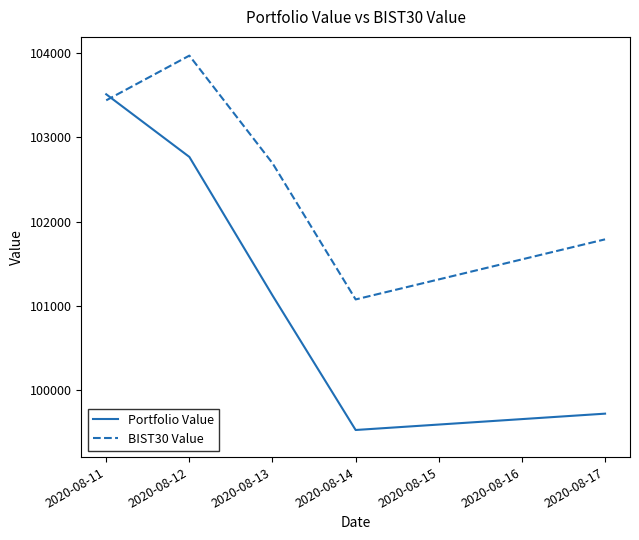

What is the maximum value for Portfolio Value?

103509.4